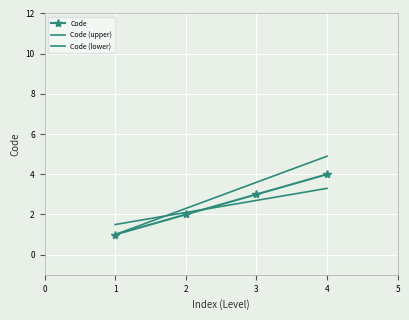

The value of Code at 4 is 4.0. True or false?

True